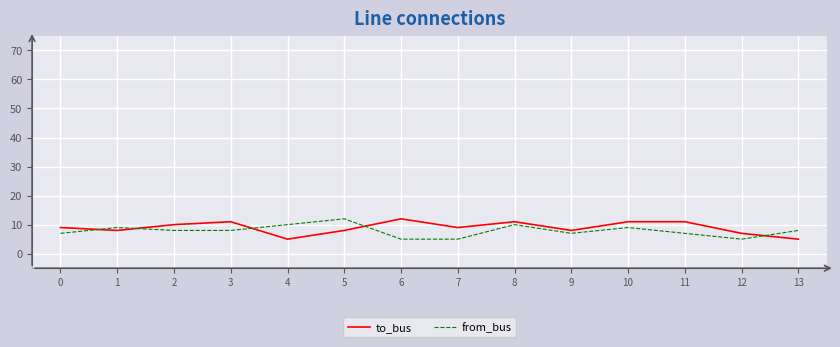

What is the sum of all to_bus values?

125